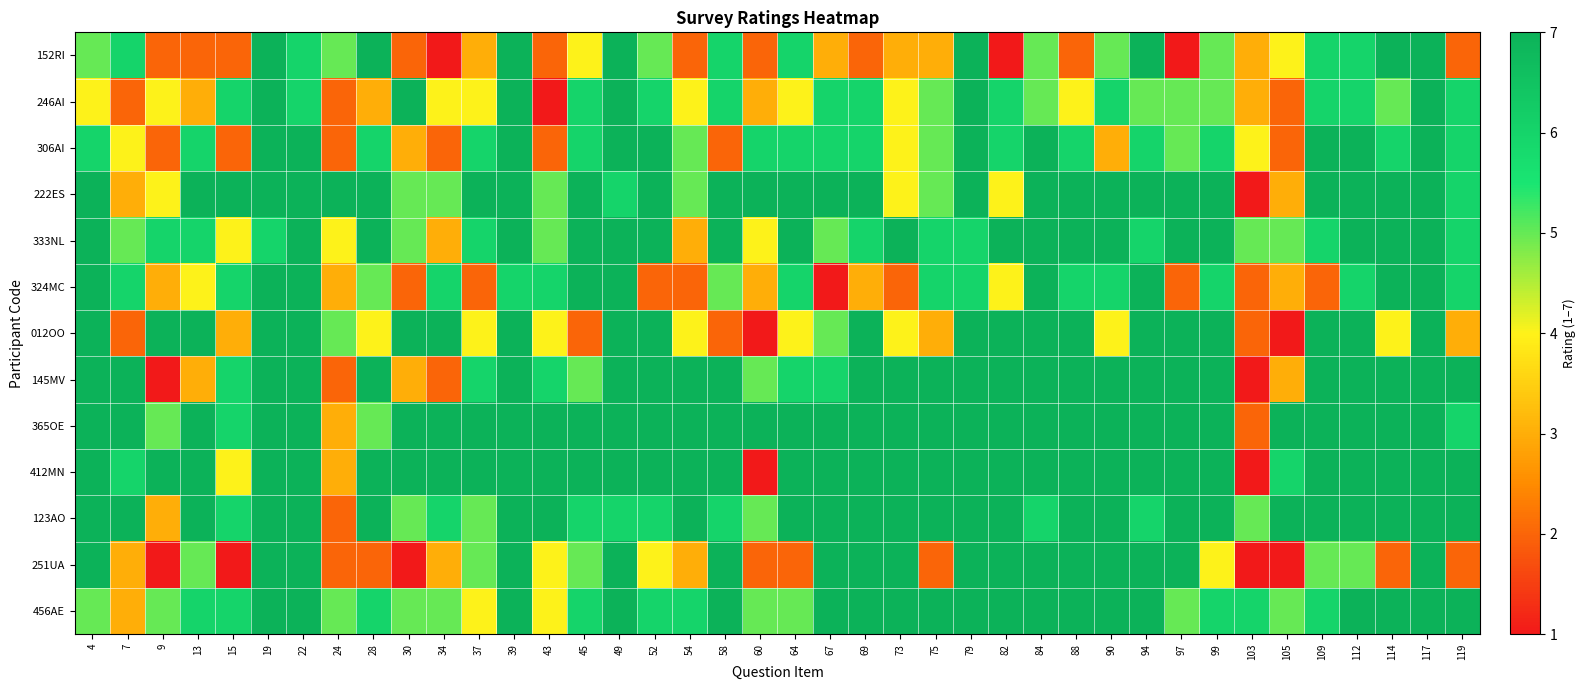

Reading left to right, transcribe all the data shown in this chart.

152RI: 4=5	7=6	9=2	13=2	15=2	19=7	22=6	24=5	28=7	30=2	34=1	37=3	39=7	43=2	45=4	49=7	52=5	54=2	58=6	60=2	64=6	67=3	69=2	73=3	75=3	79=7	82=1	84=5	88=2	90=5	94=7	97=1	99=5	103=3	105=4	109=6	112=6	114=7	117=7	119=2
246AI: 4=4	7=2	9=4	13=3	15=6	19=7	22=6	24=2	28=3	30=7	34=4	37=4	39=7	43=1	45=6	49=7	52=6	54=4	58=6	60=3	64=4	67=6	69=6	73=4	75=5	79=7	82=6	84=5	88=4	90=6	94=5	97=5	99=5	103=3	105=2	109=6	112=6	114=5	117=7	119=6
306AI: 4=6	7=4	9=2	13=6	15=2	19=7	22=7	24=2	28=6	30=3	34=2	37=6	39=7	43=2	45=6	49=7	52=7	54=5	58=2	60=6	64=6	67=6	69=6	73=4	75=5	79=7	82=6	84=7	88=6	90=3	94=6	97=5	99=6	103=4	105=2	109=7	112=7	114=6	117=7	119=6
222ES: 4=7	7=3	9=4	13=7	15=7	19=7	22=7	24=7	28=7	30=5	34=5	37=7	39=7	43=5	45=7	49=6	52=7	54=5	58=7	60=7	64=7	67=7	69=7	73=4	75=5	79=7	82=4	84=7	88=7	90=7	94=7	97=7	99=7	103=1	105=3	109=7	112=7	114=7	117=7	119=6
333NL: 4=7	7=5	9=6	13=6	15=4	19=6	22=7	24=4	28=7	30=5	34=3	37=6	39=7	43=5	45=7	49=7	52=7	54=3	58=7	60=4	64=7	67=5	69=6	73=7	75=6	79=6	82=7	84=7	88=7	90=7	94=6	97=7	99=7	103=5	105=5	109=6	112=7	114=7	117=7	119=6
324MC: 4=7	7=6	9=3	13=4	15=6	19=7	22=7	24=3	28=5	30=2	34=6	37=2	39=6	43=6	45=7	49=7	52=2	54=2	58=5	60=3	64=6	67=1	69=3	73=2	75=6	79=6	82=4	84=7	88=6	90=6	94=7	97=2	99=6	103=2	105=3	109=2	112=6	114=7	117=7	119=6
012OO: 4=7	7=2	9=7	13=7	15=3	19=7	22=7	24=5	28=4	30=7	34=7	37=4	39=7	43=4	45=2	49=7	52=7	54=4	58=2	60=1	64=4	67=5	69=7	73=4	75=3	79=7	82=7	84=7	88=7	90=4	94=7	97=7	99=7	103=2	105=1	109=7	112=7	114=4	117=7	119=3
145MV: 4=7	7=7	9=1	13=3	15=6	19=7	22=7	24=2	28=7	30=3	34=2	37=6	39=7	43=6	45=5	49=7	52=7	54=7	58=7	60=5	64=6	67=6	69=7	73=7	75=7	79=7	82=7	84=7	88=7	90=7	94=7	97=7	99=7	103=1	105=3	109=7	112=7	114=7	117=7	119=7
365OE: 4=7	7=7	9=5	13=7	15=6	19=7	22=7	24=3	28=5	30=7	34=7	37=7	39=7	43=7	45=7	49=7	52=7	54=7	58=7	60=7	64=7	67=7	69=7	73=7	75=7	79=7	82=7	84=7	88=7	90=7	94=7	97=7	99=7	103=2	105=7	109=7	112=7	114=7	117=7	119=6
412MN: 4=7	7=6	9=7	13=7	15=4	19=7	22=7	24=3	28=7	30=7	34=7	37=7	39=7	43=7	45=7	49=7	52=7	54=7	58=7	60=1	64=7	67=7	69=7	73=7	75=7	79=7	82=7	84=7	88=7	90=7	94=7	97=7	99=7	103=1	105=6	109=7	112=7	114=7	117=7	119=7
123AO: 4=7	7=7	9=3	13=7	15=6	19=7	22=7	24=2	28=7	30=5	34=6	37=5	39=7	43=7	45=6	49=6	52=6	54=7	58=6	60=5	64=7	67=7	69=7	73=7	75=7	79=7	82=7	84=6	88=7	90=7	94=6	97=7	99=7	103=5	105=7	109=7	112=7	114=7	117=7	119=7
251UA: 4=7	7=3	9=1	13=5	15=1	19=7	22=7	24=2	28=2	30=1	34=3	37=5	39=7	43=4	45=5	49=7	52=4	54=3	58=7	60=2	64=2	67=7	69=7	73=7	75=2	79=7	82=7	84=7	88=7	90=7	94=7	97=7	99=4	103=1	105=1	109=5	112=5	114=2	117=7	119=2
456AE: 4=5	7=3	9=5	13=6	15=6	19=7	22=7	24=5	28=6	30=5	34=5	37=4	39=7	43=4	45=6	49=7	52=6	54=6	58=7	60=5	64=5	67=7	69=7	73=7	75=7	79=7	82=7	84=7	88=7	90=7	94=7	97=5	99=6	103=6	105=5	109=6	112=7	114=7	117=7	119=7